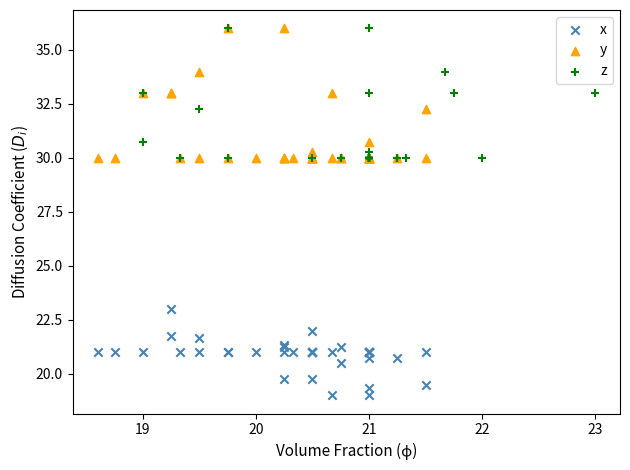

Which series reaches the minimum Y coordinate?

x